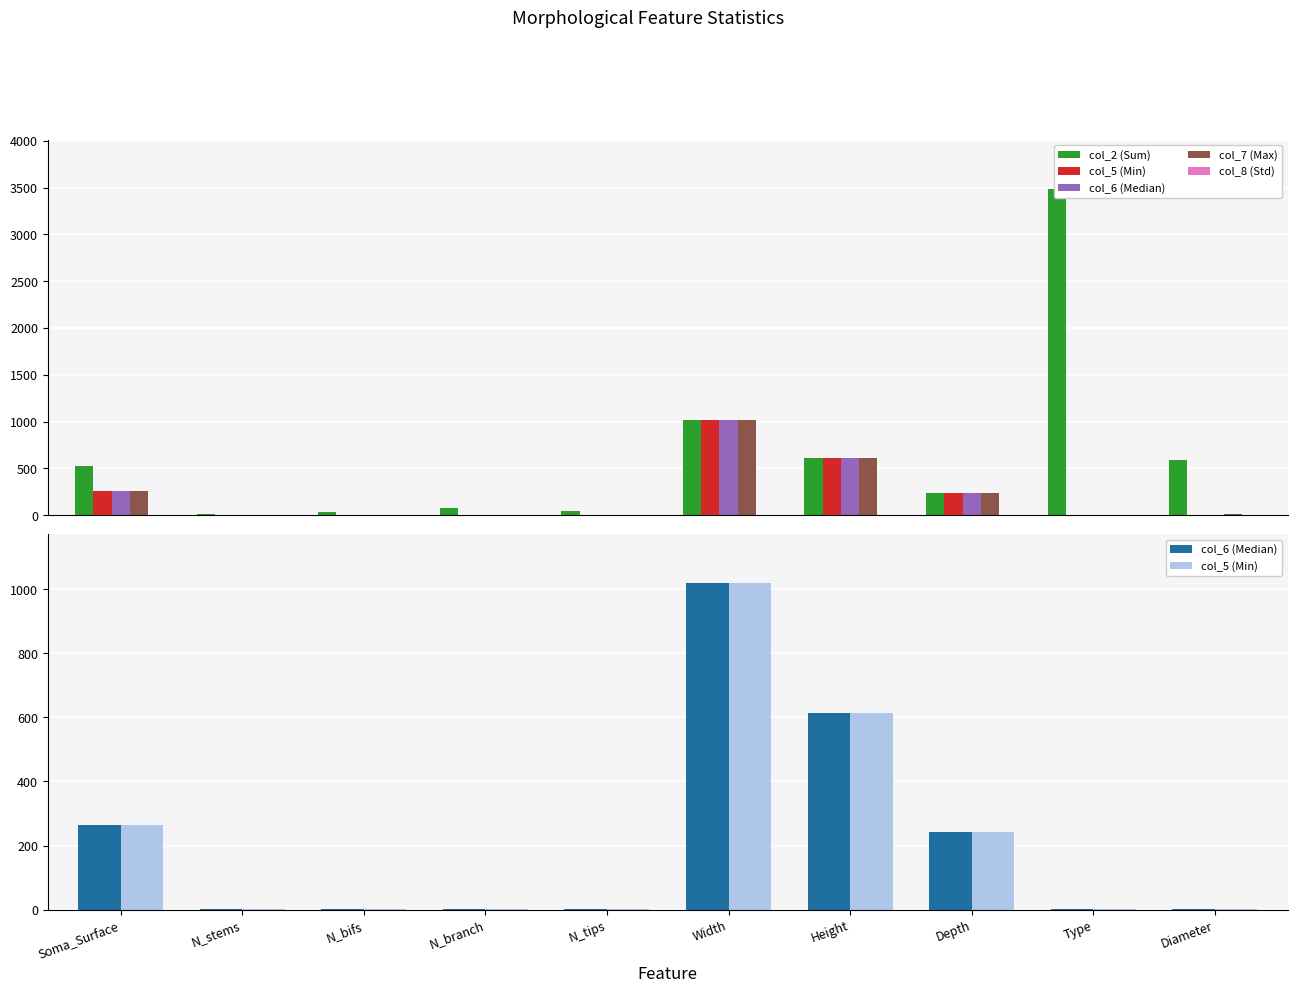

What is the difference between the col_2 (Sum) values at Height and Type?

2876.5